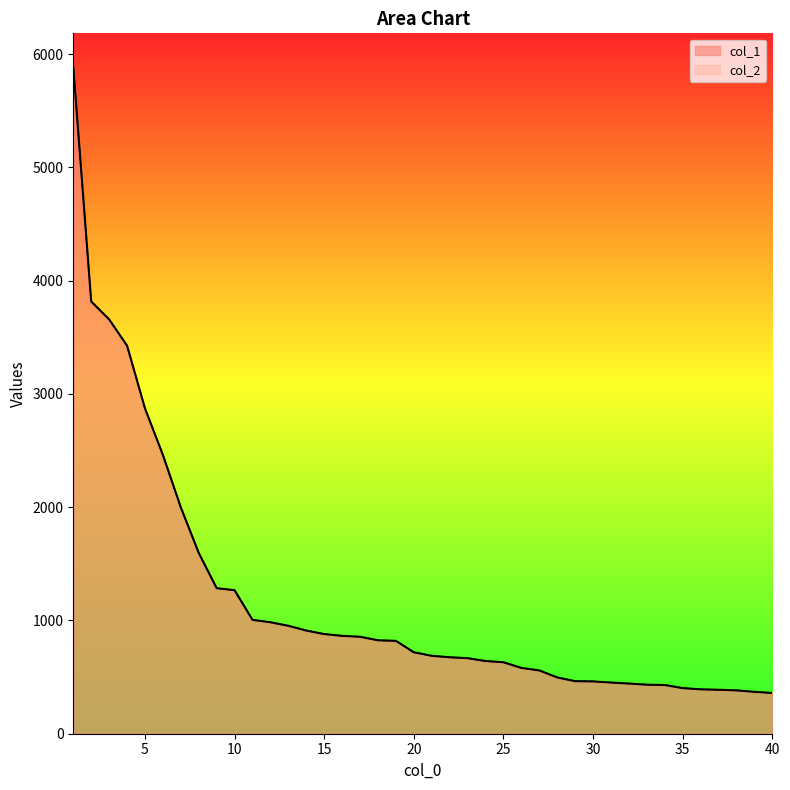

At which category is the sum across all series the highest?

1